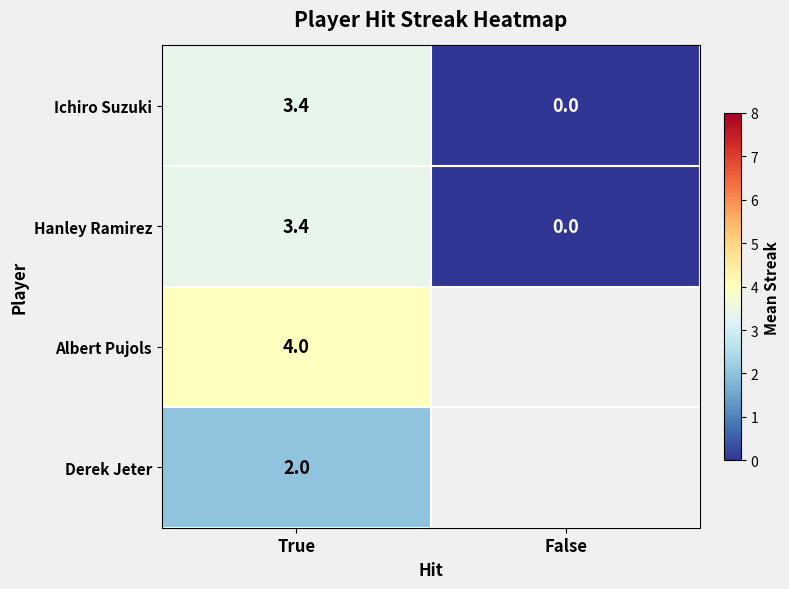

What is the maximum value shown in the chart?

4.0